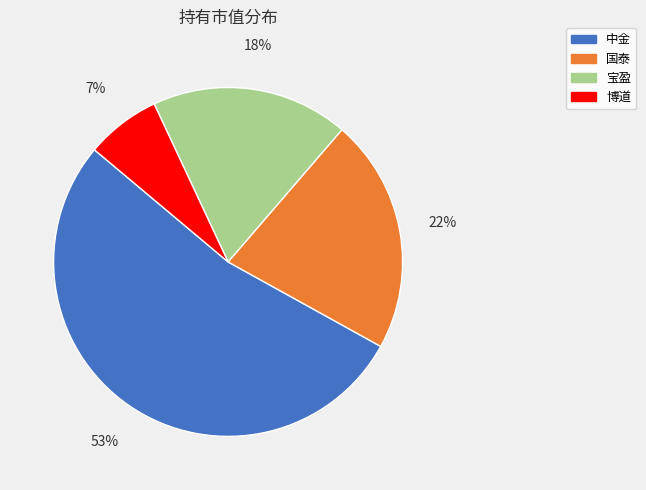

To the nearest percent, what is the difference between the largest and smallest slice percentages?

46%